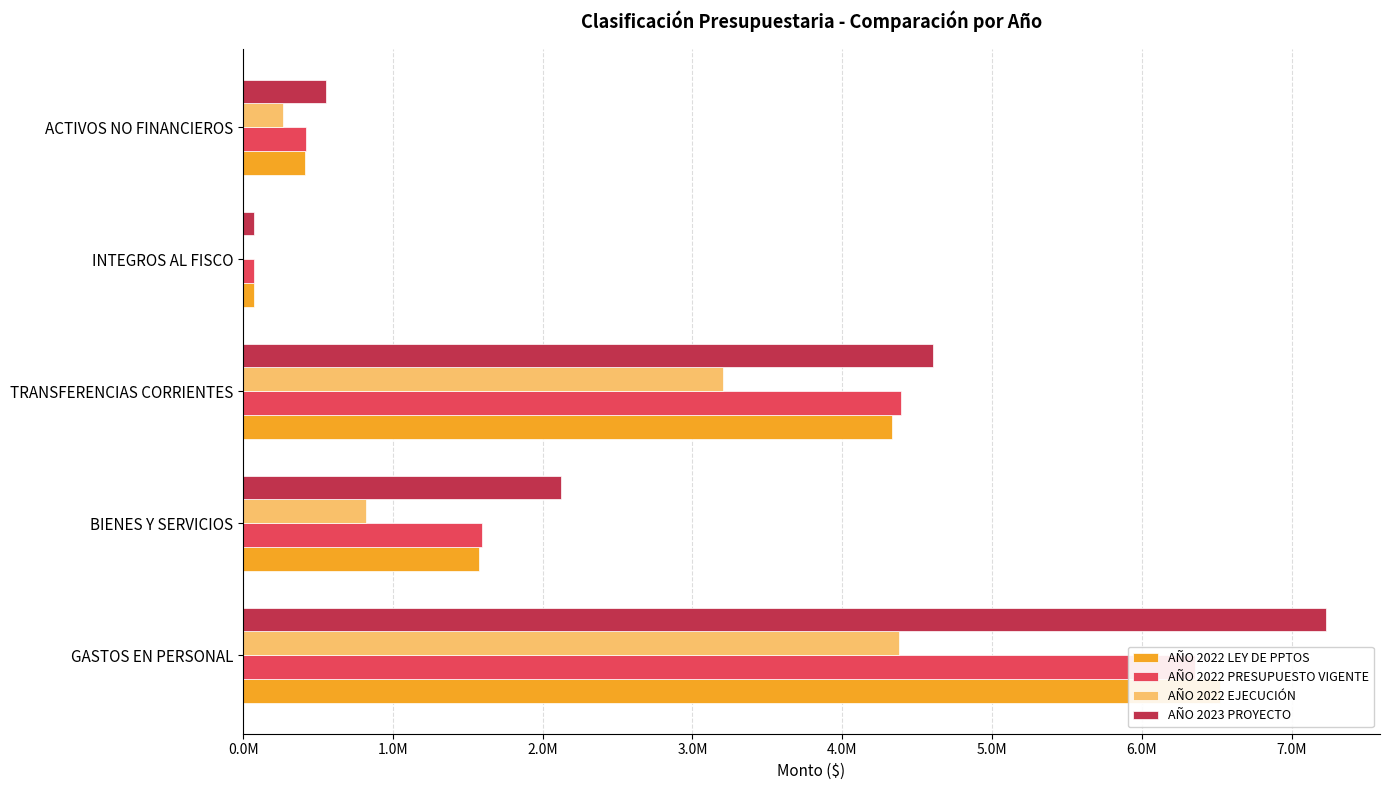

Which series has the largest range (max minus min)?

AÑO 2023 PROYECTO